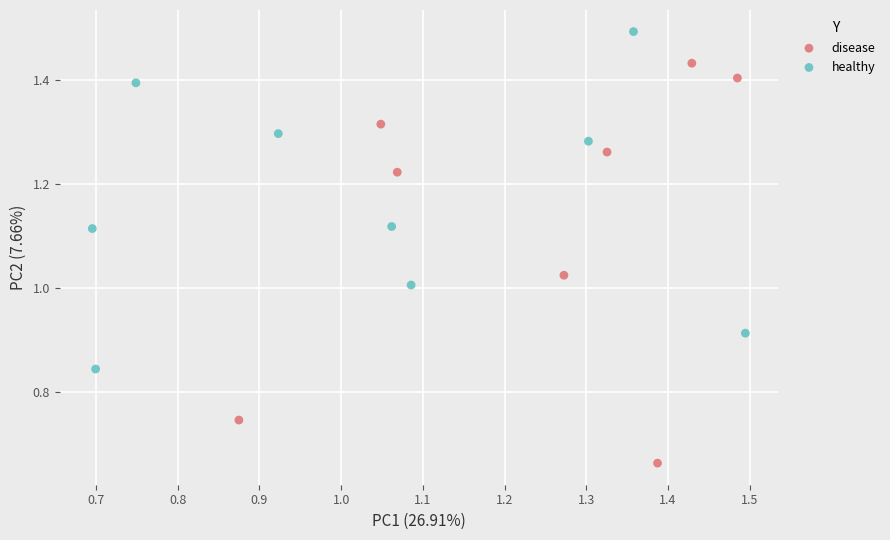

Which series reaches the maximum Y coordinate?

healthy